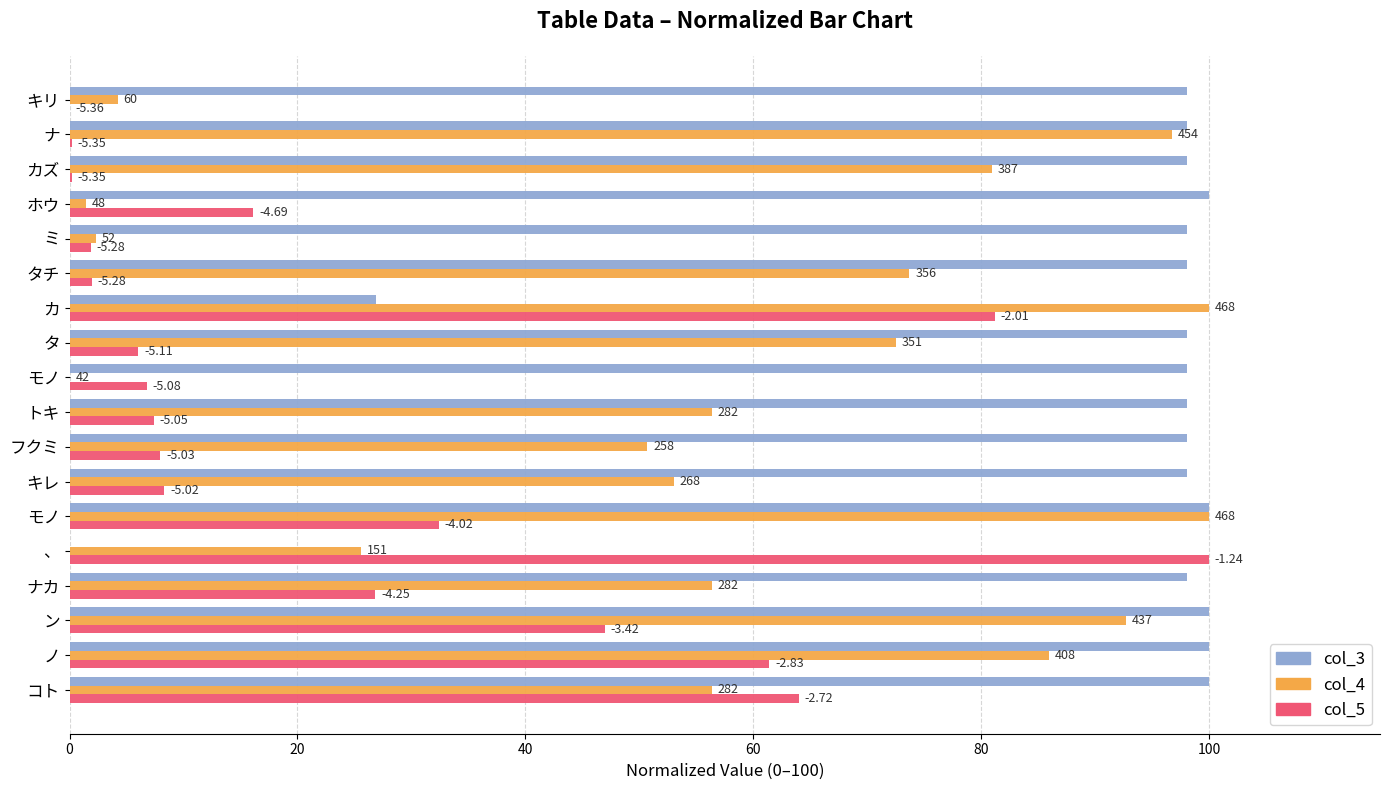

What is the average value of the col_3 series?

89.2